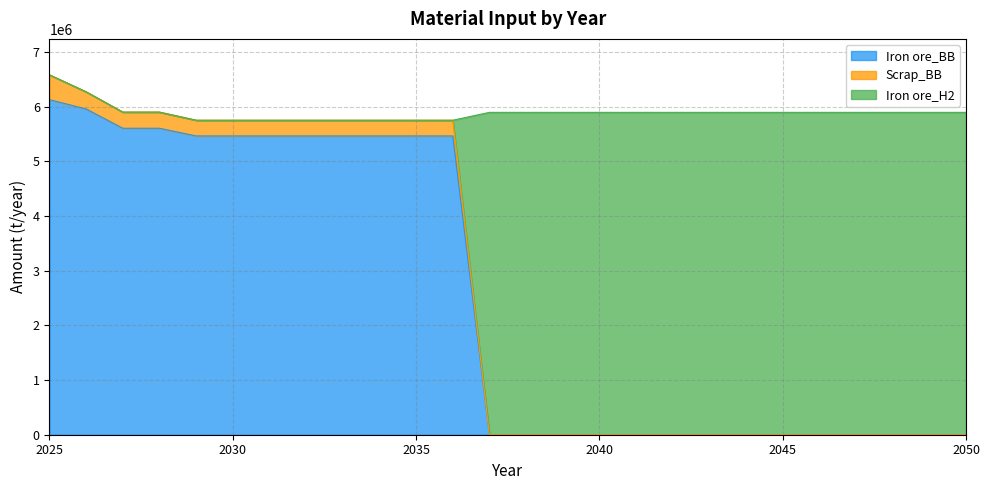

How many lines are shown in the chart?

3